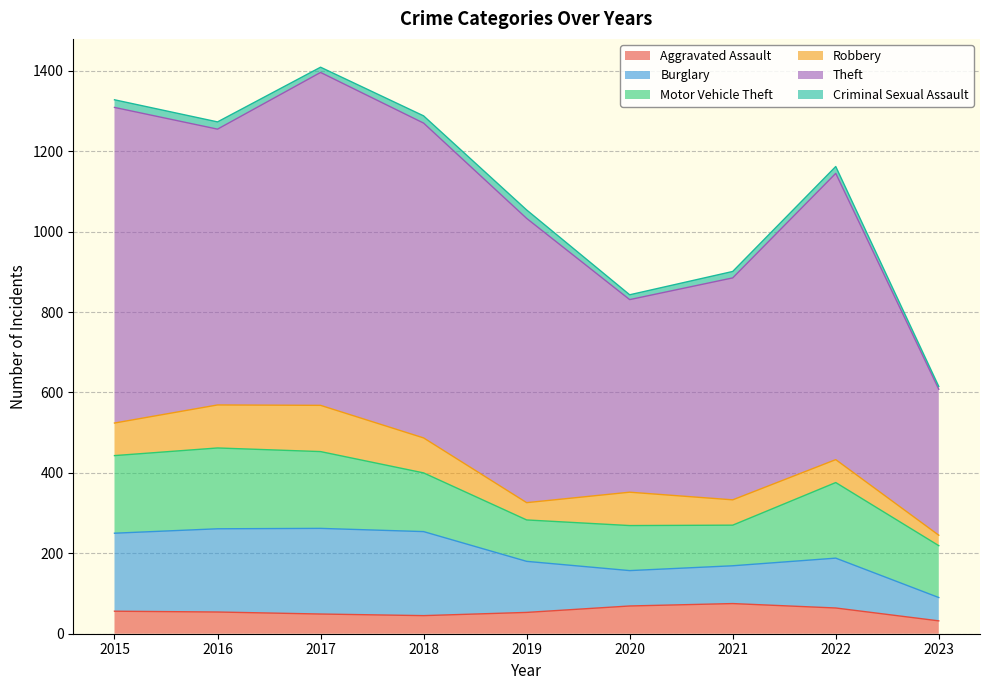

Rank the series at 2015 from lowest to highest value.

Criminal Sexual Assault, Aggravated Assault, Robbery, Motor Vehicle Theft, Burglary, Theft